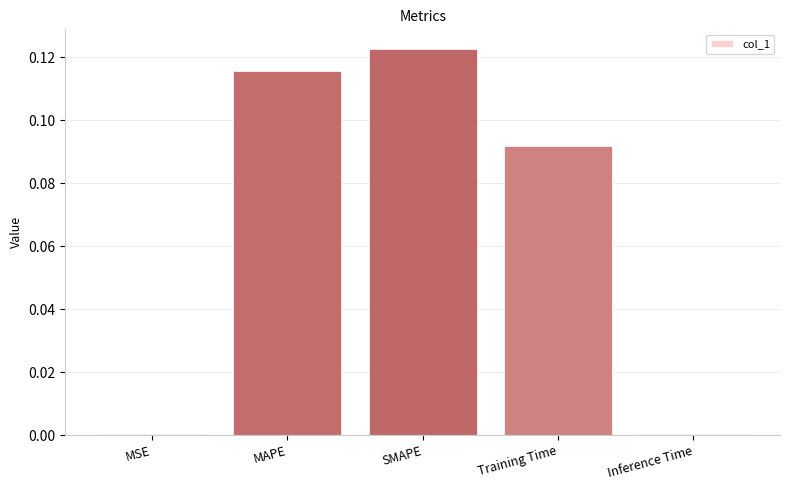

At which category does the chart reach its peak across all series?

SMAPE